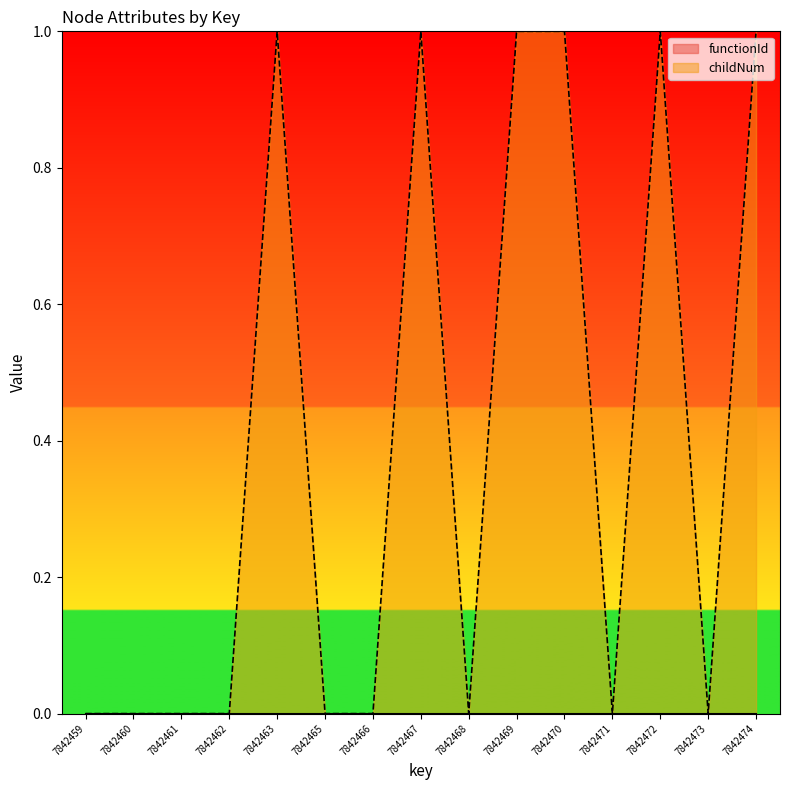

How many interior local peaks (higher than both neighbors) does the data have?

3